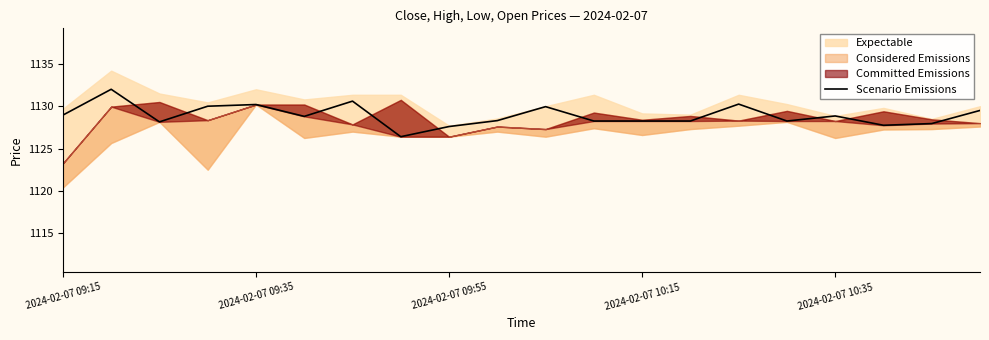

Reading right to left, extract all data points from this chart.

1129.5	1128.0	1127.8	1128.8	1128.2	1130.2	1128.2	1128.2	1128.2	1130.0	1128.3	1127.6	1126.4	1130.6	1128.8	1130.2	1130.0	1128.2	1132.0	1129.0